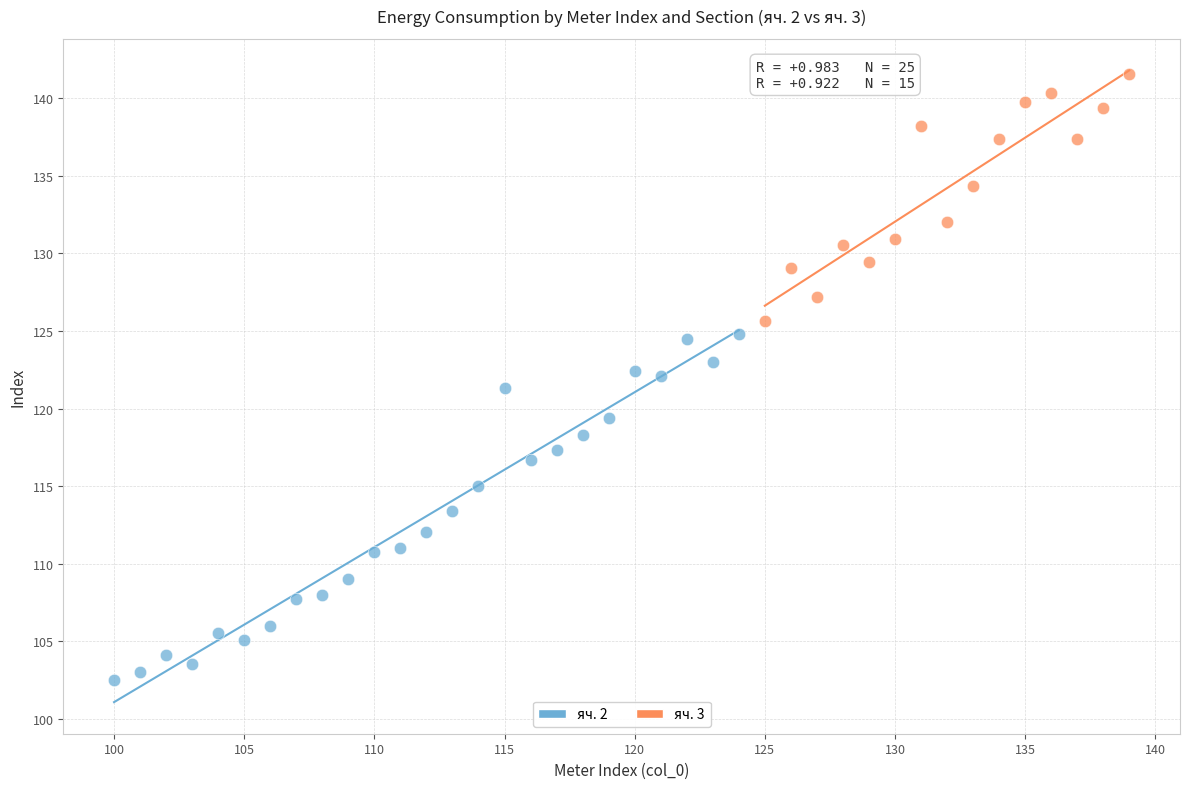

Which series has the largest Y range (max minus min)?

яч. 2